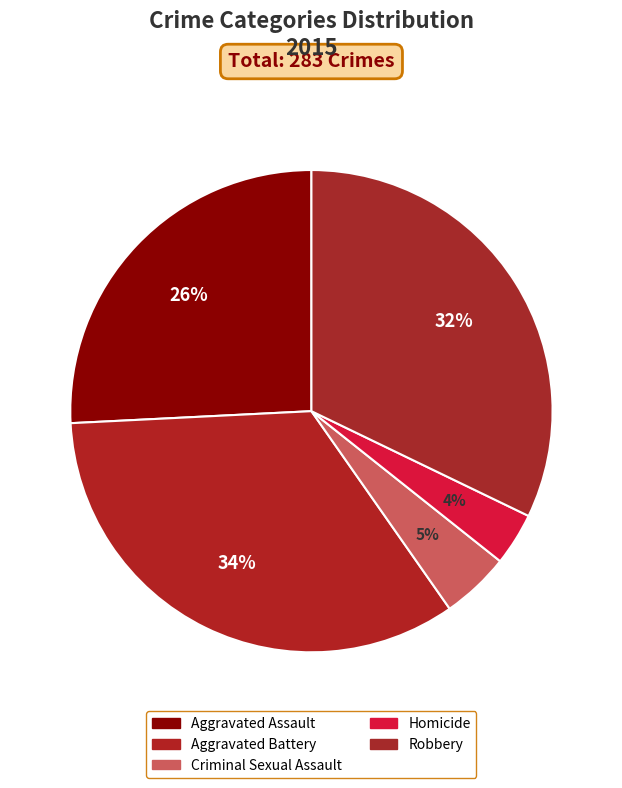

Combined, do Homicide and Aggravated Battery account for over 50%?

No